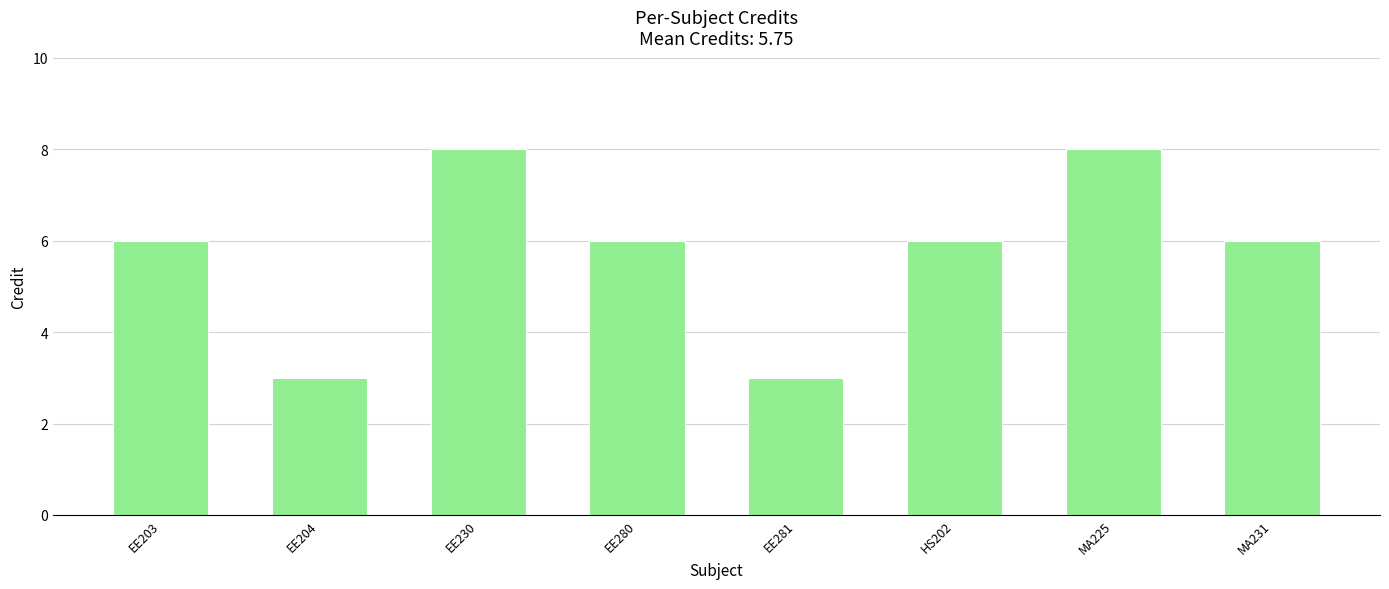

What is the approximate value at EE281?

3